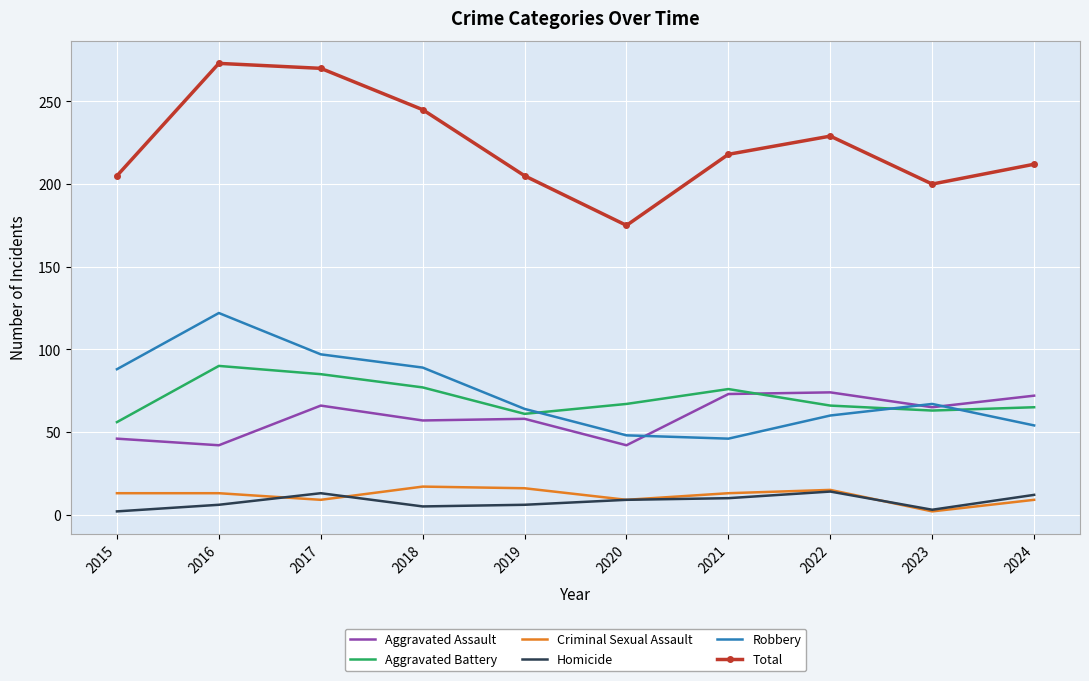

Read the Robbery value at 2024.

54